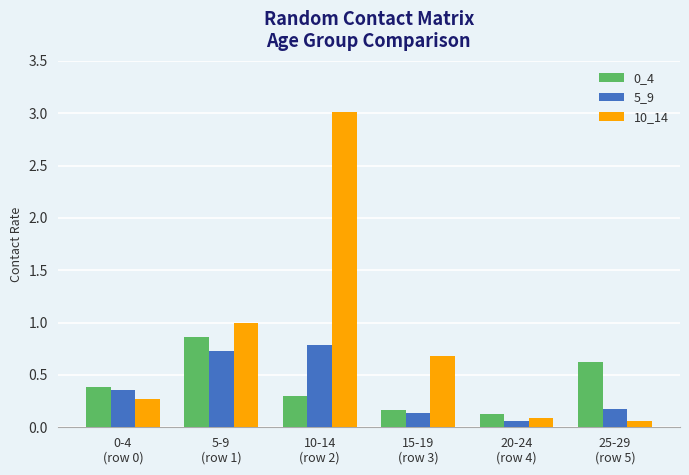

The value of 10_14 at 15-19
(row 3) is 0.2. True or false?

False